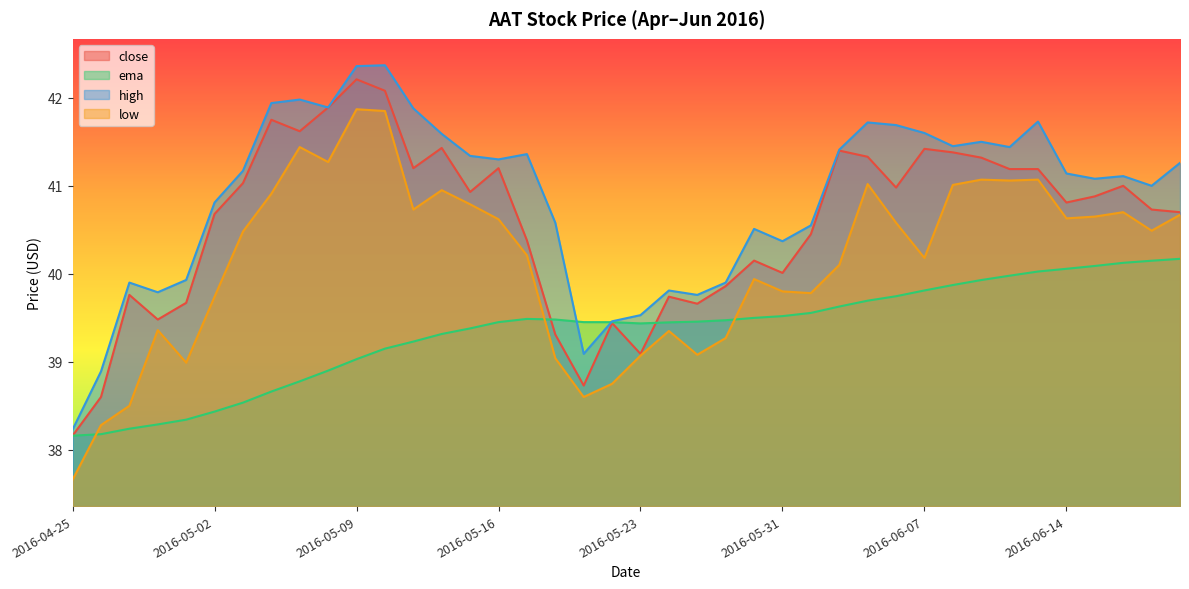

What is the sum of the close values at 2016-04-27 and 2016-05-17?

80.1